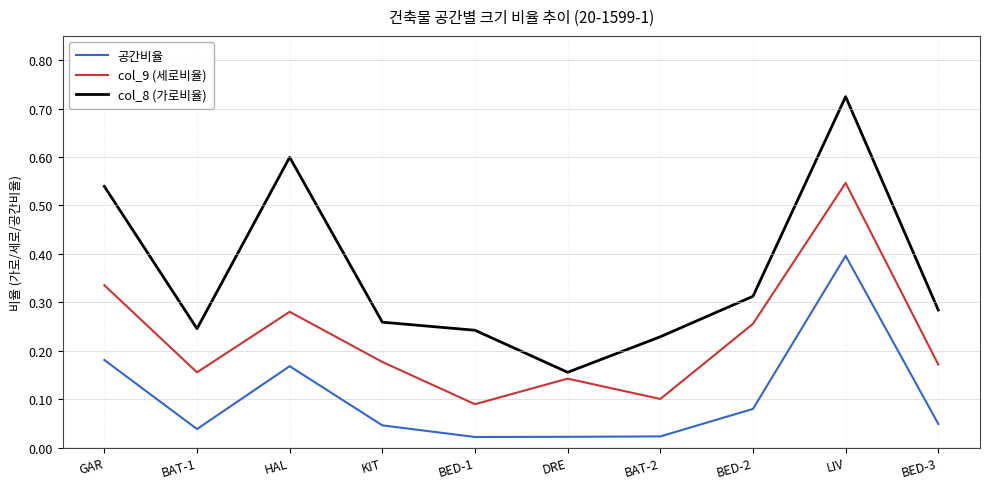

True or false: col_9 (세로비율) and col_8 (가로비율) cross at least once.

False